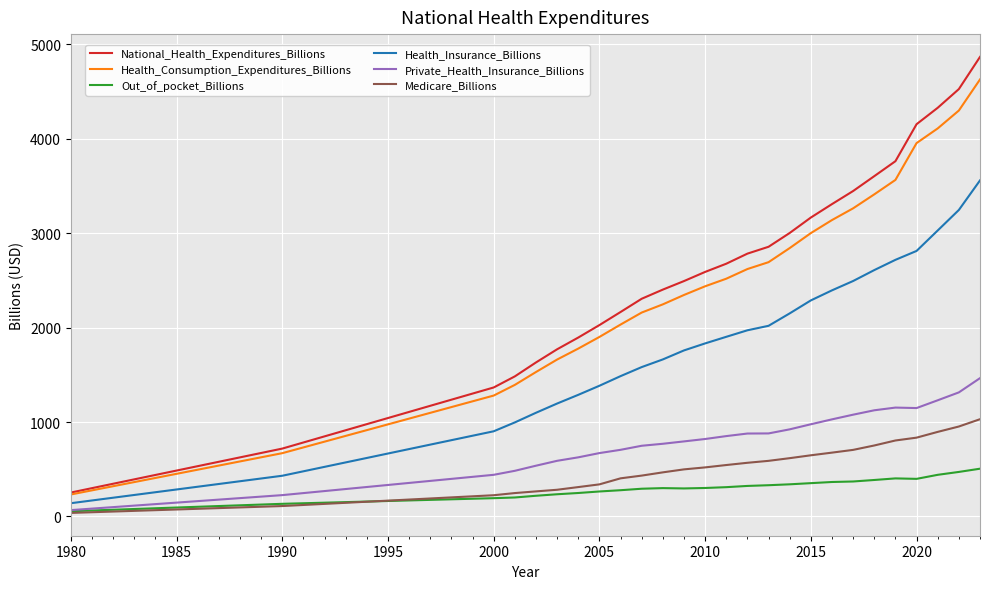

What is the maximum value for Health_Consumption_Expenditures_Billions?

4627.7